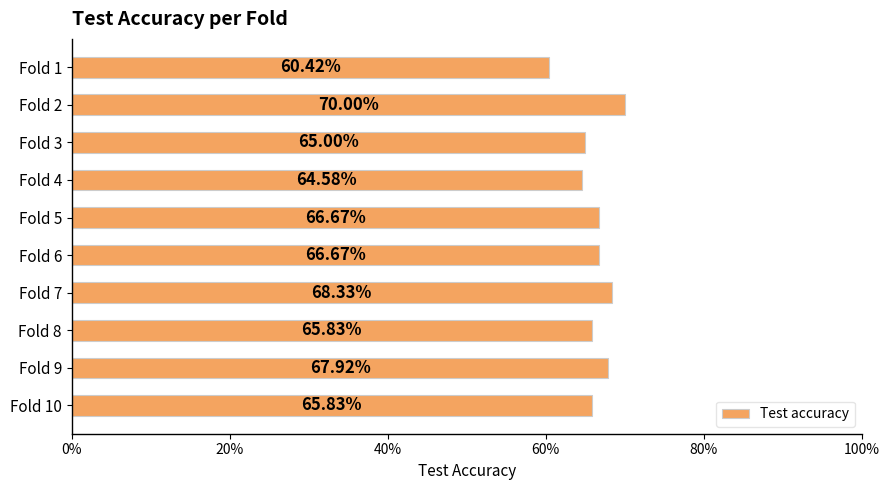

What is the difference between the maximum and minimum values?

0.1